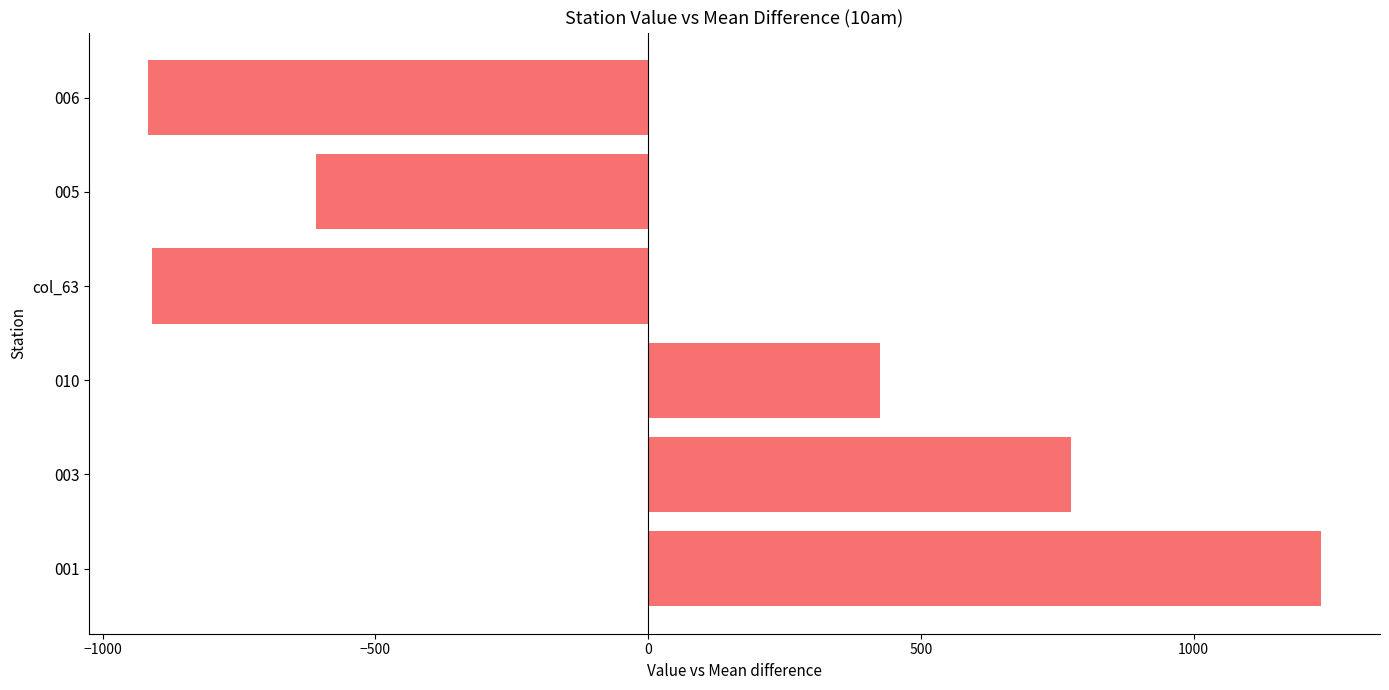

At which label is the value closest to 158?

010